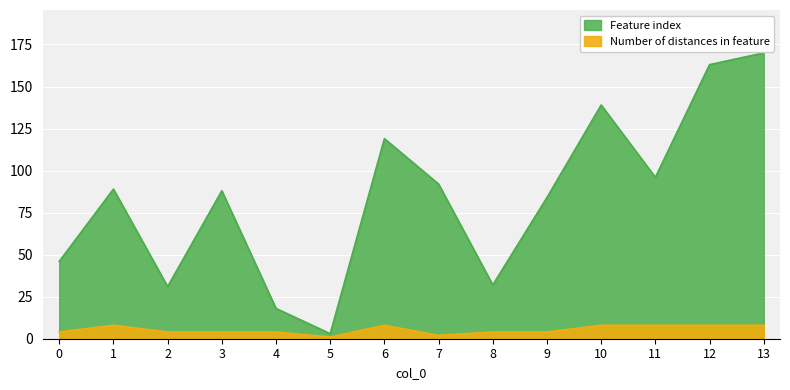

Which has a higher value, 1 or 8?

1